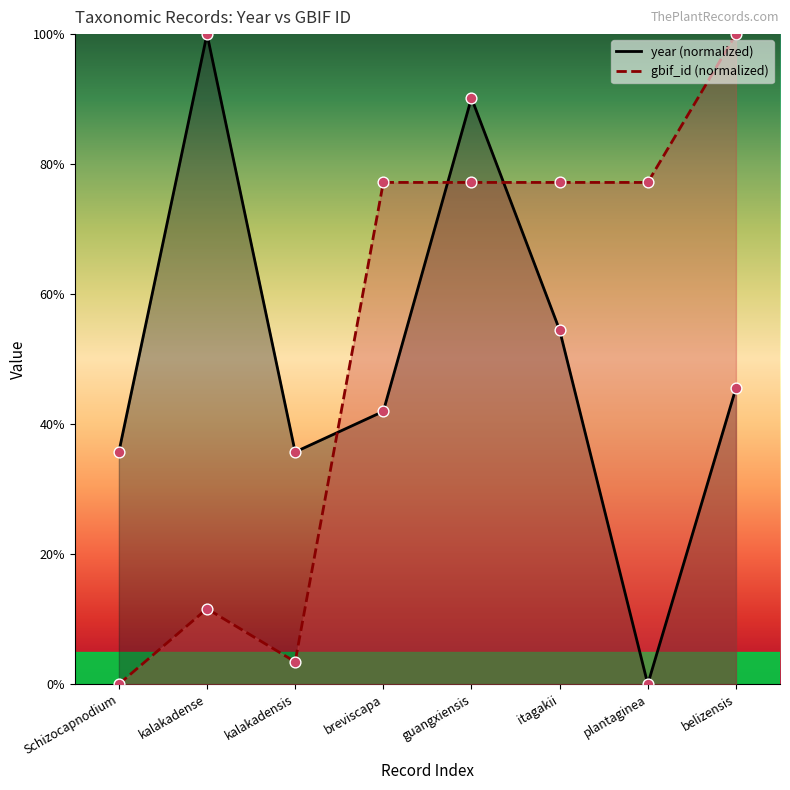

At how many categories does at least one series exceed 21?

8